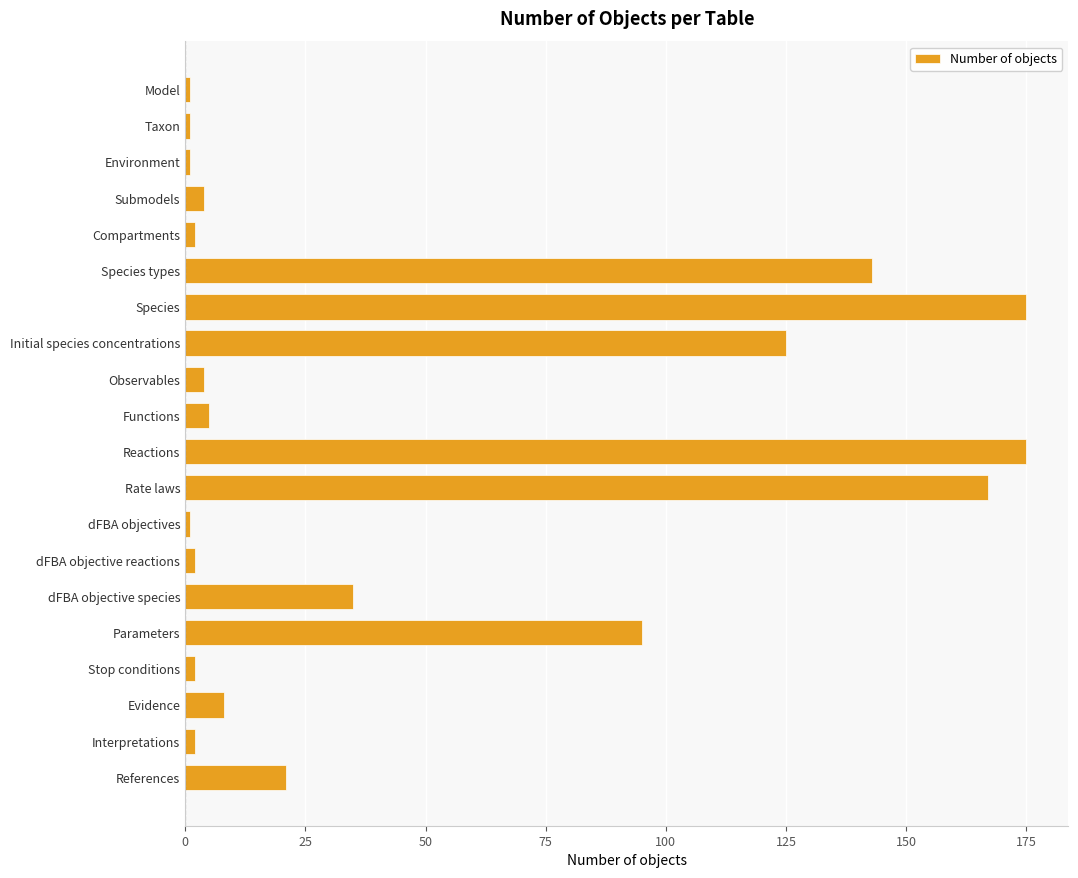

Where is the data nearest to the value 88?

Parameters